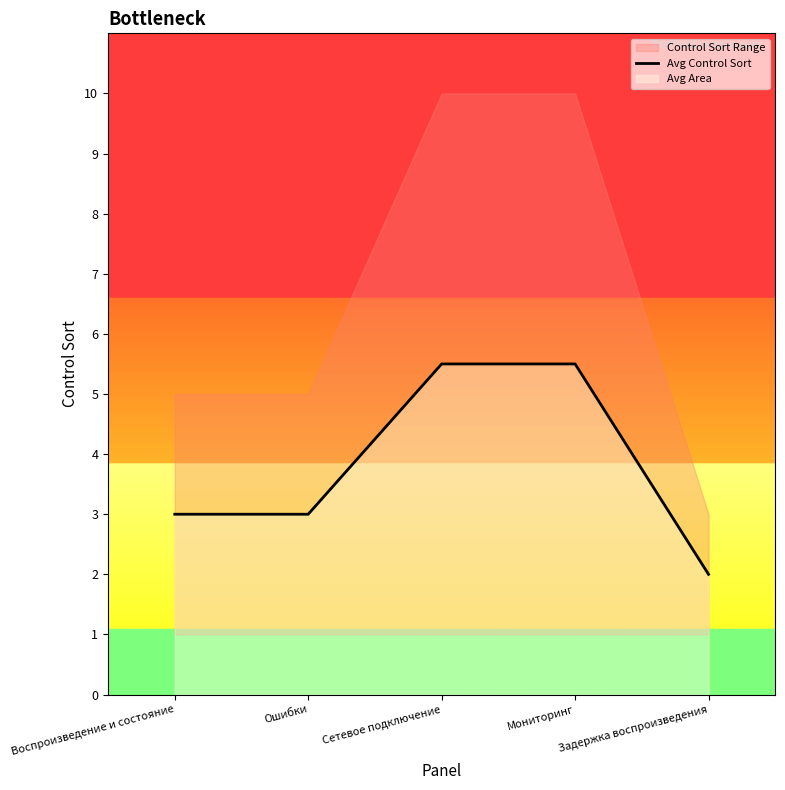

The value at Сетевое подключение is 2.1. True or false?

False